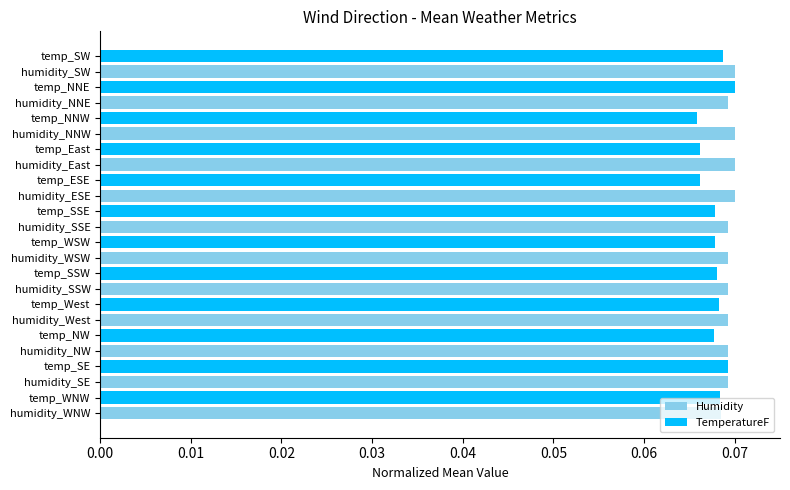

What is the sum of all TemperatureF values?

0.8